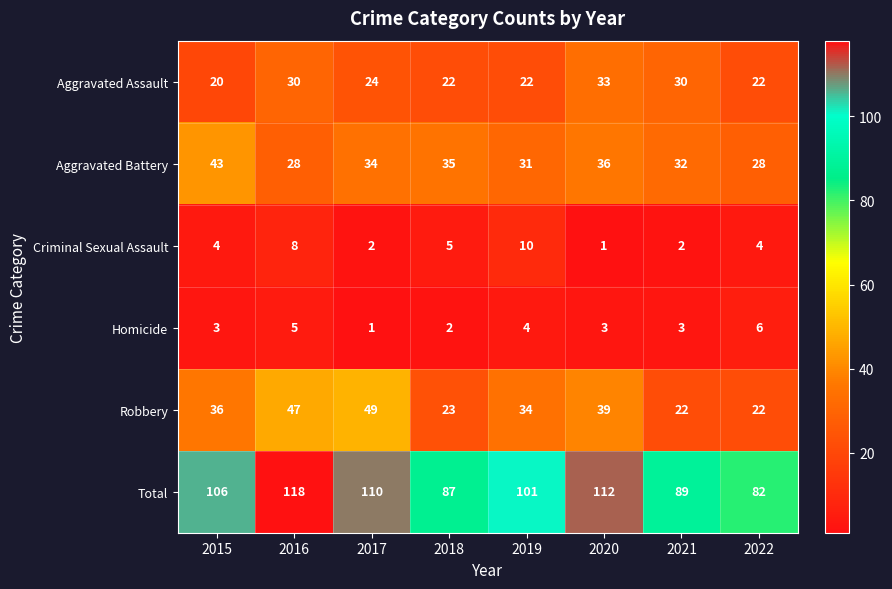

What is the approximate value of Criminal Sexual Assault at 2018?

5